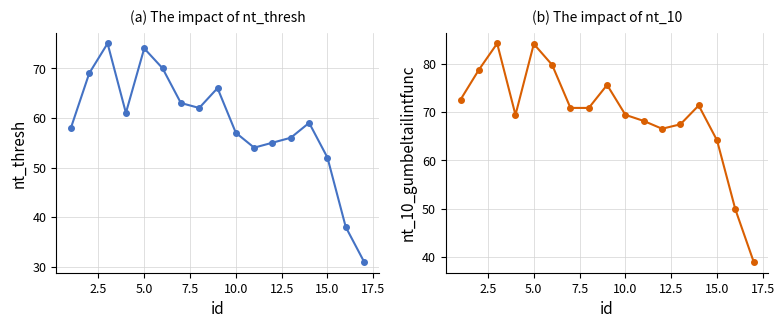

What is the maximum value shown in the chart?

84.2